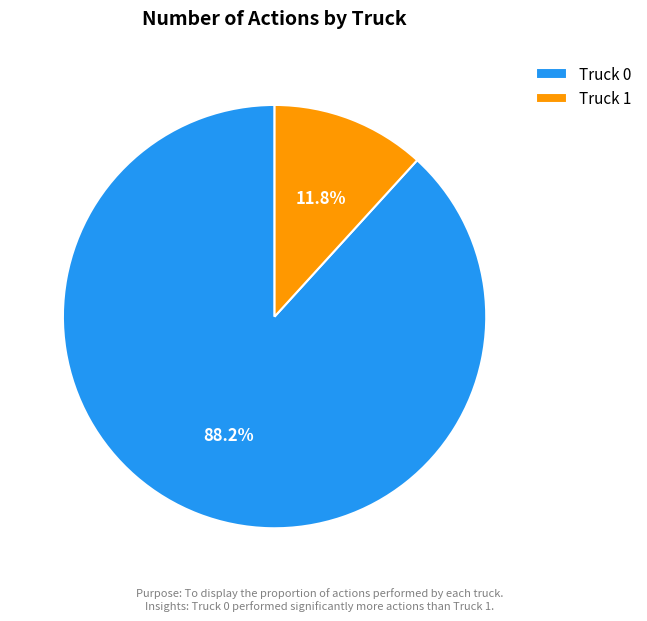

Which slice is the smallest?

Truck 1